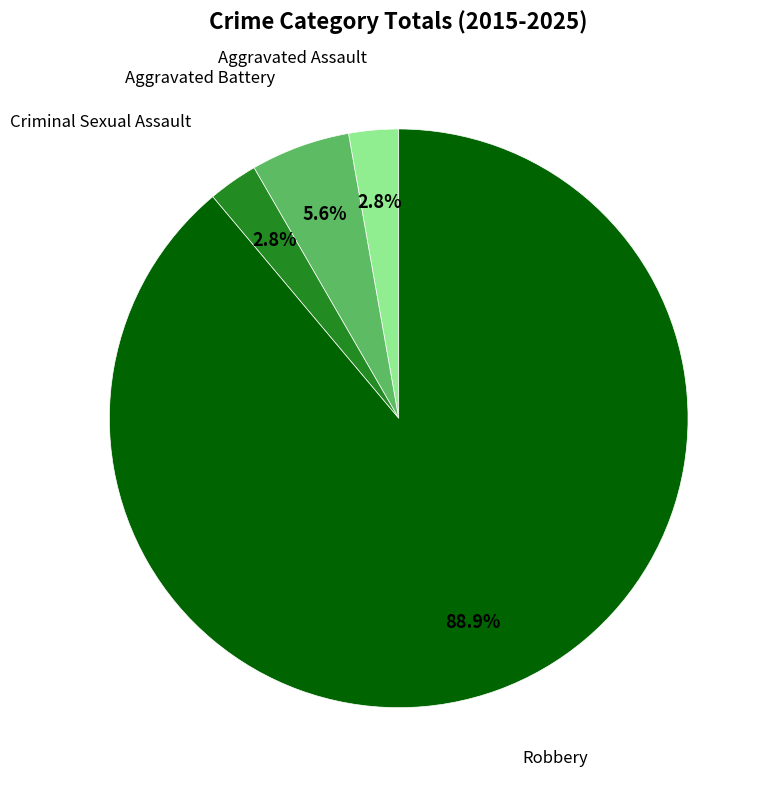

Is there any slice that represents more than half of the pie?

Yes